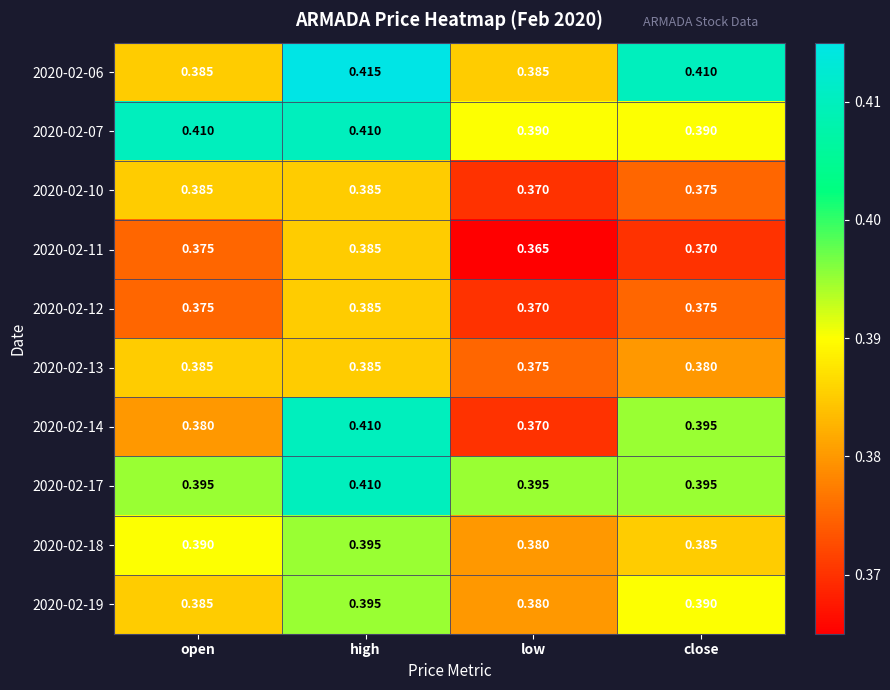

Which category has the highest value across all series?

high